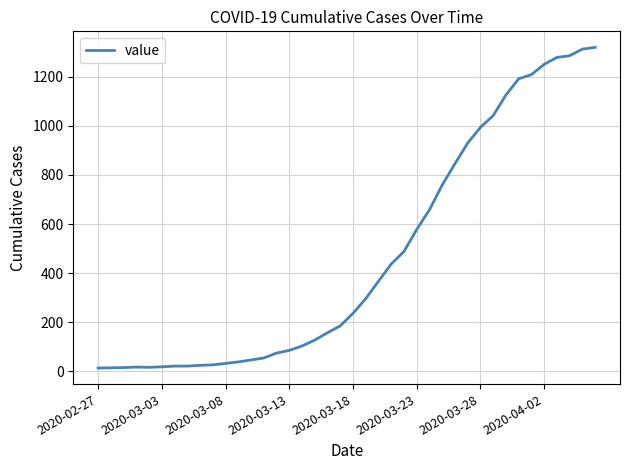

What is the difference between the maximum and minimum values?

1307